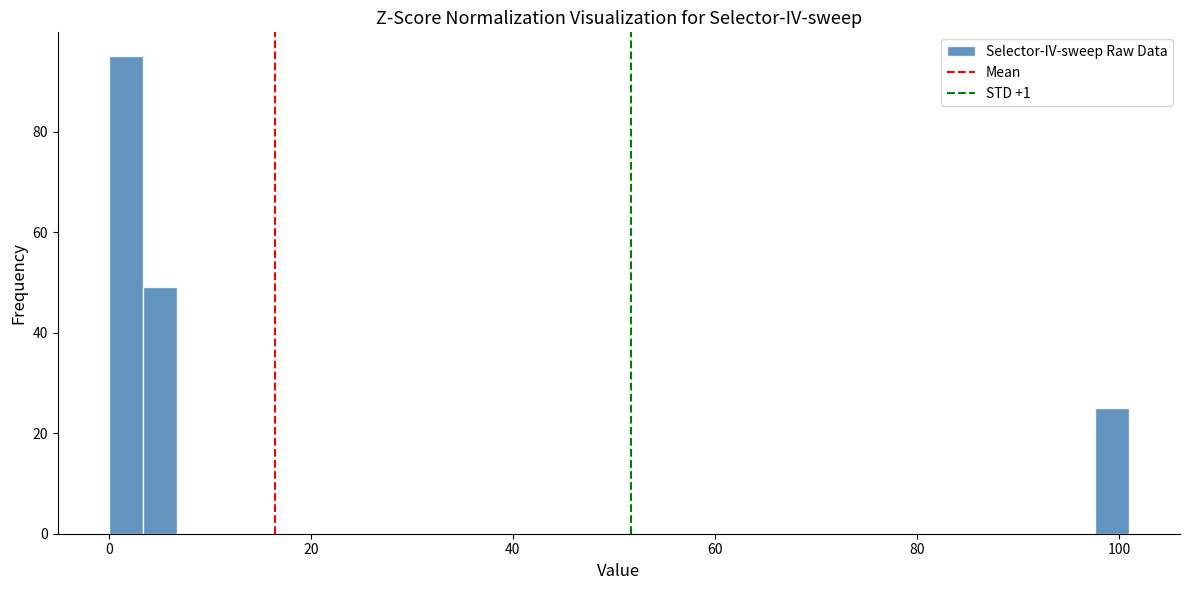

Around what value on the x-axis is the tallest bar? Give the approximate position of its centre, as read against the axis.

2